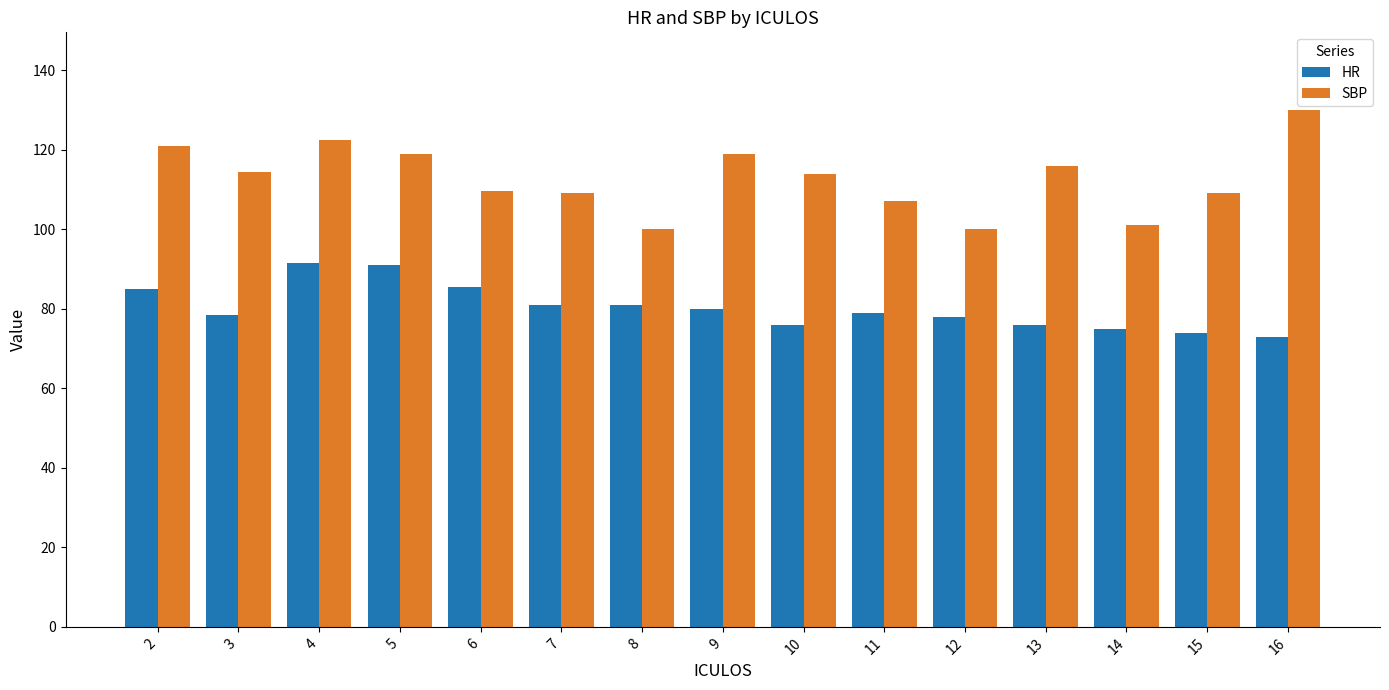

Which series has the largest range (max minus min)?

SBP